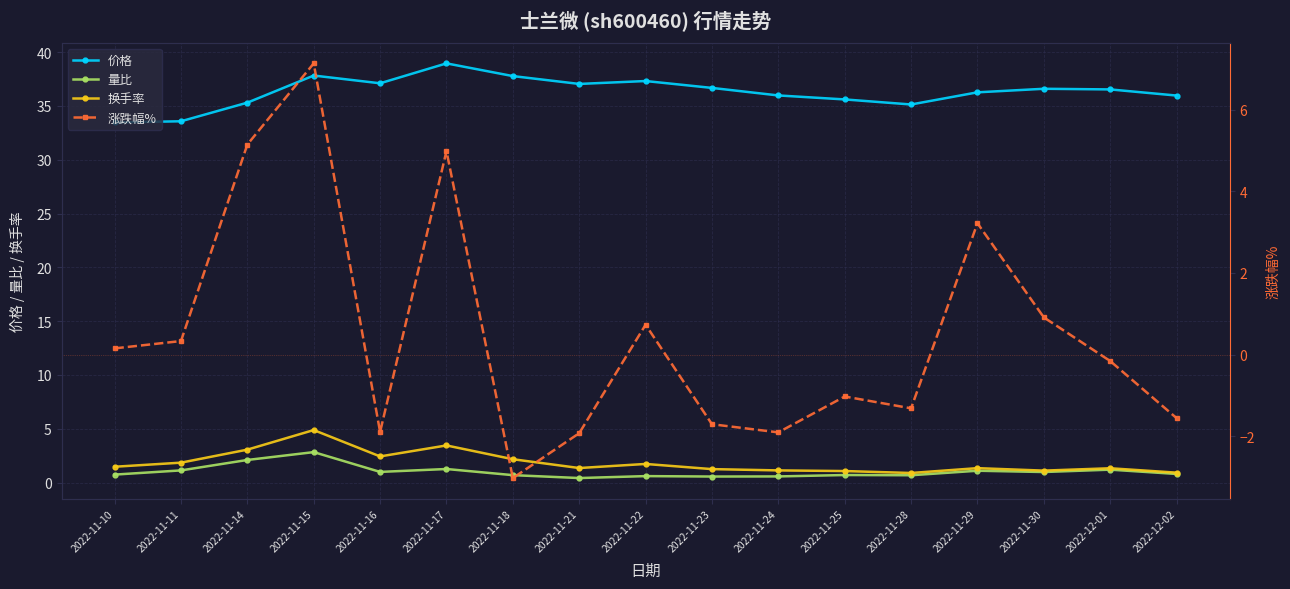

What position from the left is 2022-11-23?

10